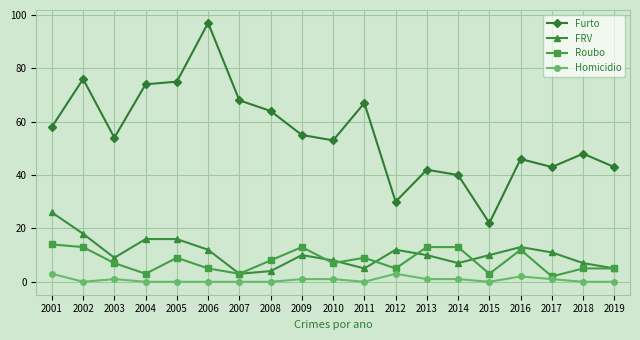

Between 2007 and 2016, which series saw the biggest shift?

Furto